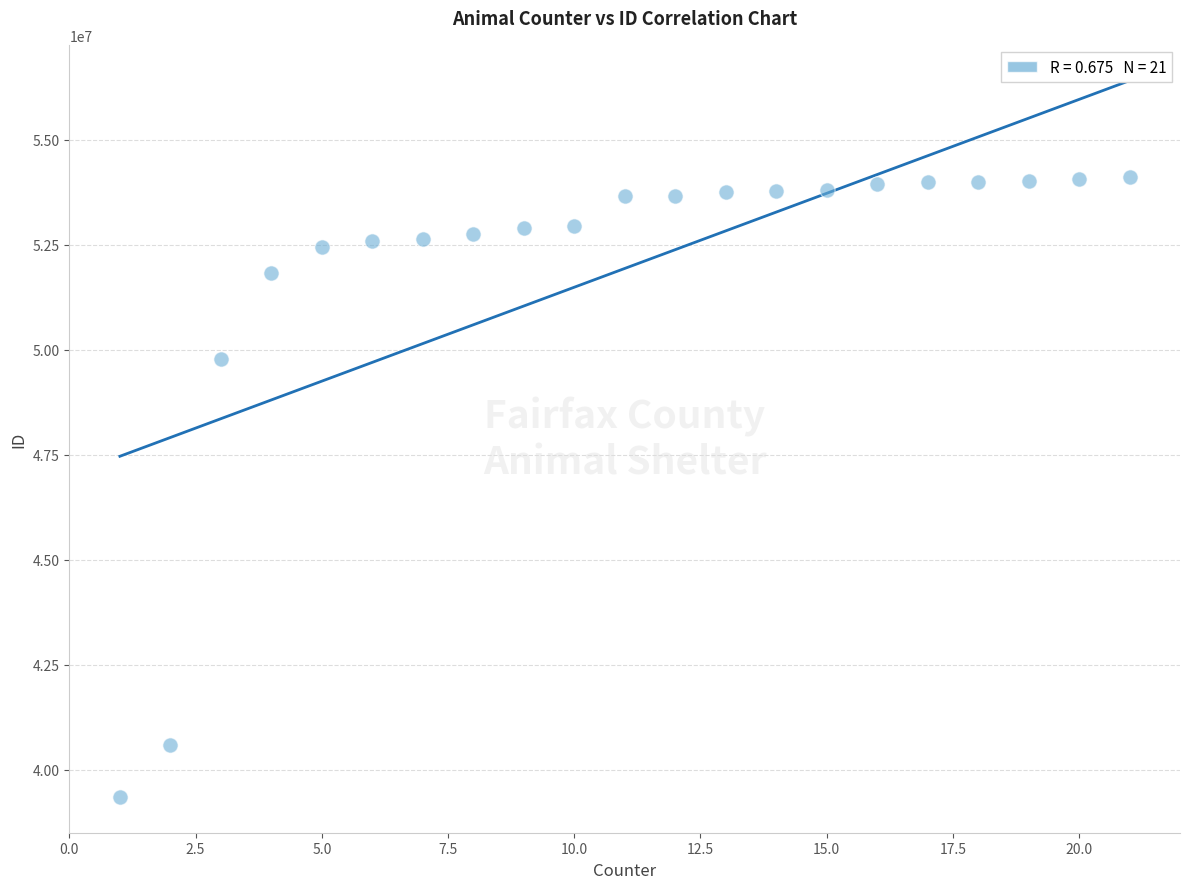

What Y value in the scatter plot is closest to 46741435?

49772093